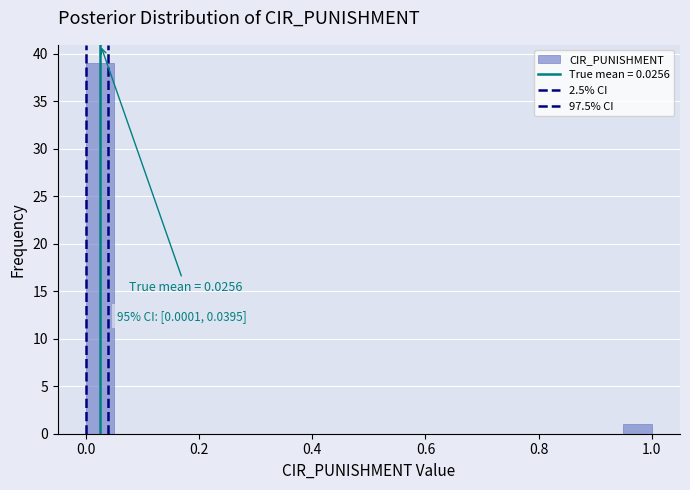

Around what value on the x-axis is the tallest bar? Give the approximate position of its centre, as read against the axis.

0.02